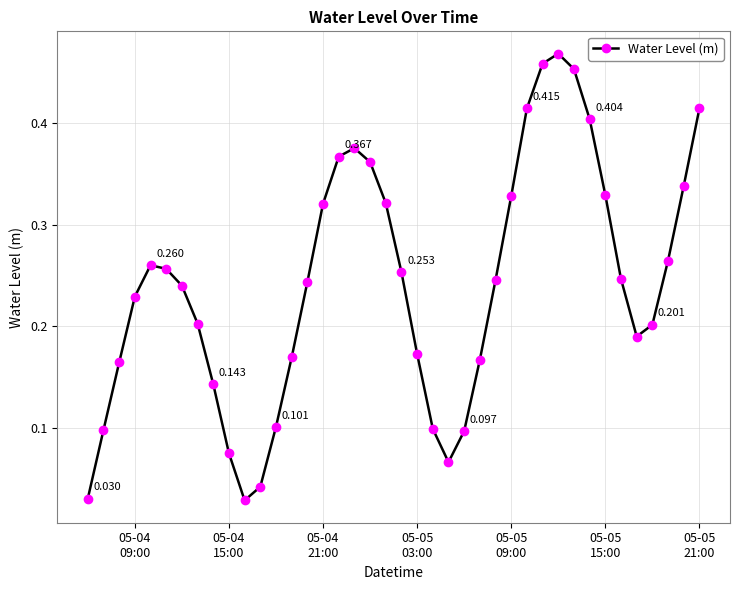

True or false: there are more than 1 points higher than both neighbors.

True